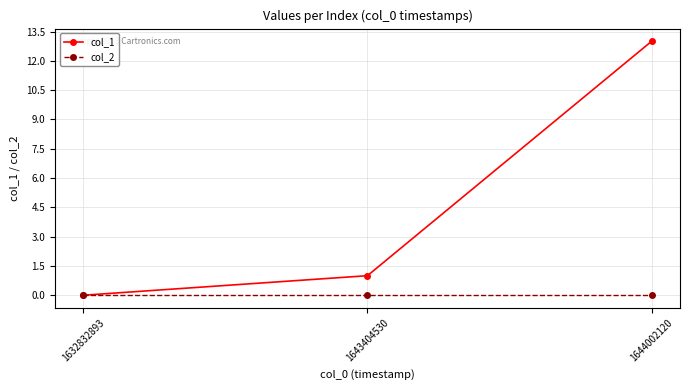

Which series has the largest range (max minus min)?

col_1